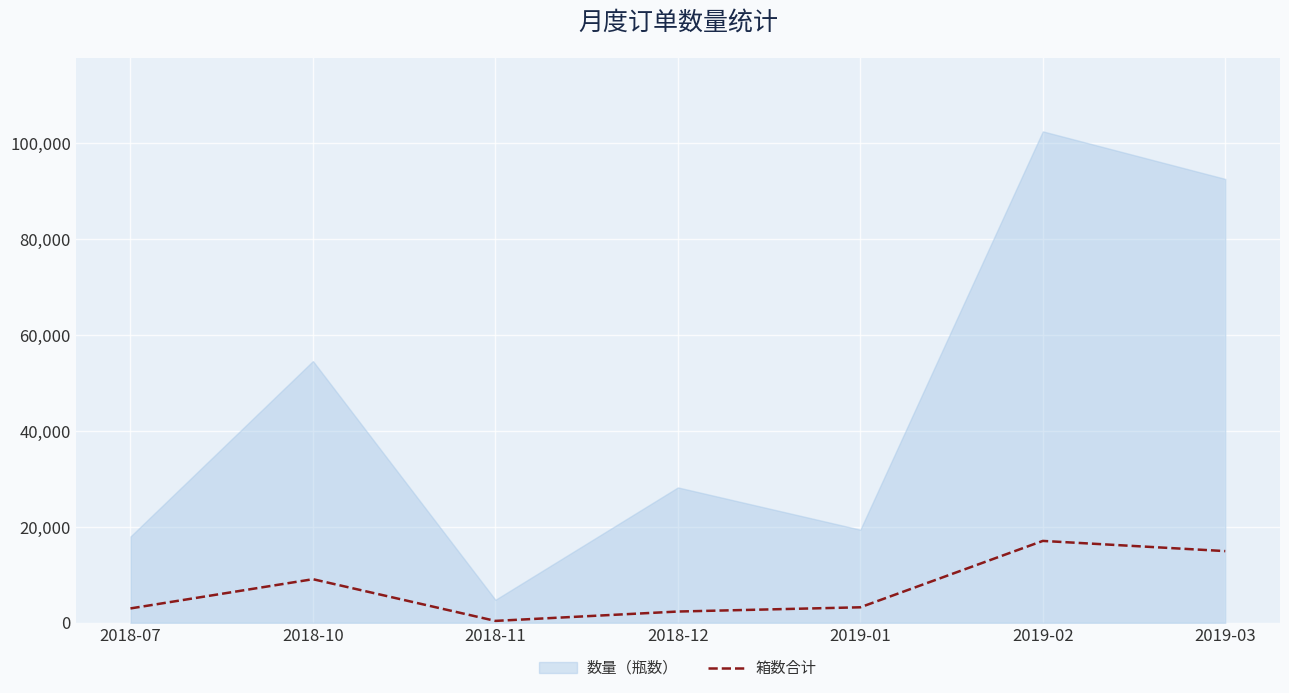

What is the sum of all values?

50102